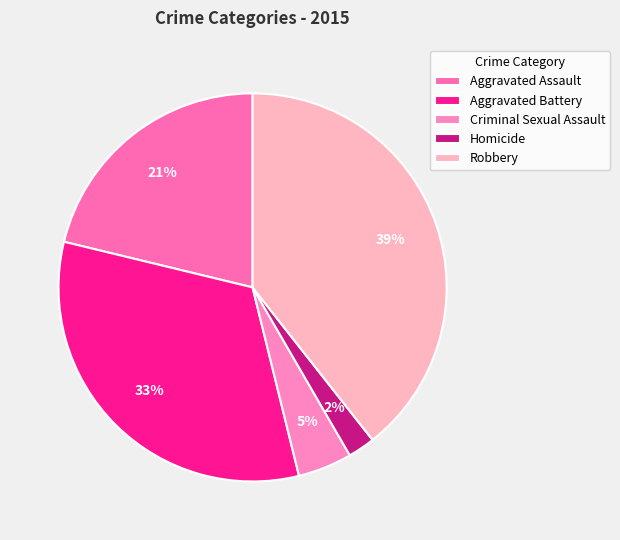

Rank the categories by value from highest to lowest.

Robbery, Aggravated Battery, Aggravated Assault, Criminal Sexual Assault, Homicide